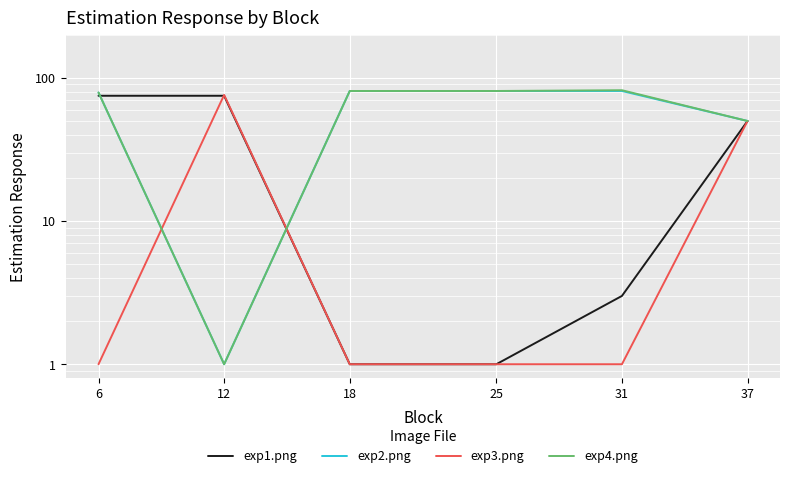

How many times do exp2.png and exp1.png cross each other?

2